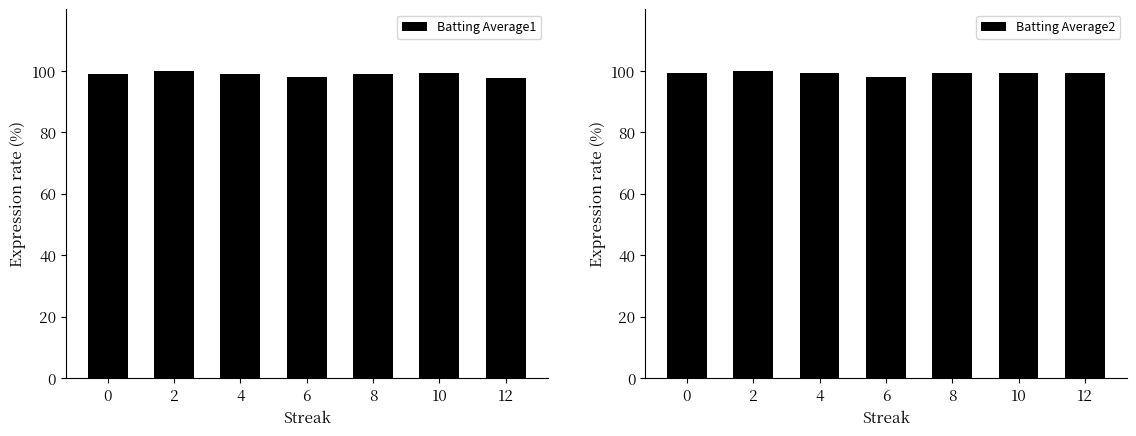

At which label does Batting Average2 reach its peak?

2